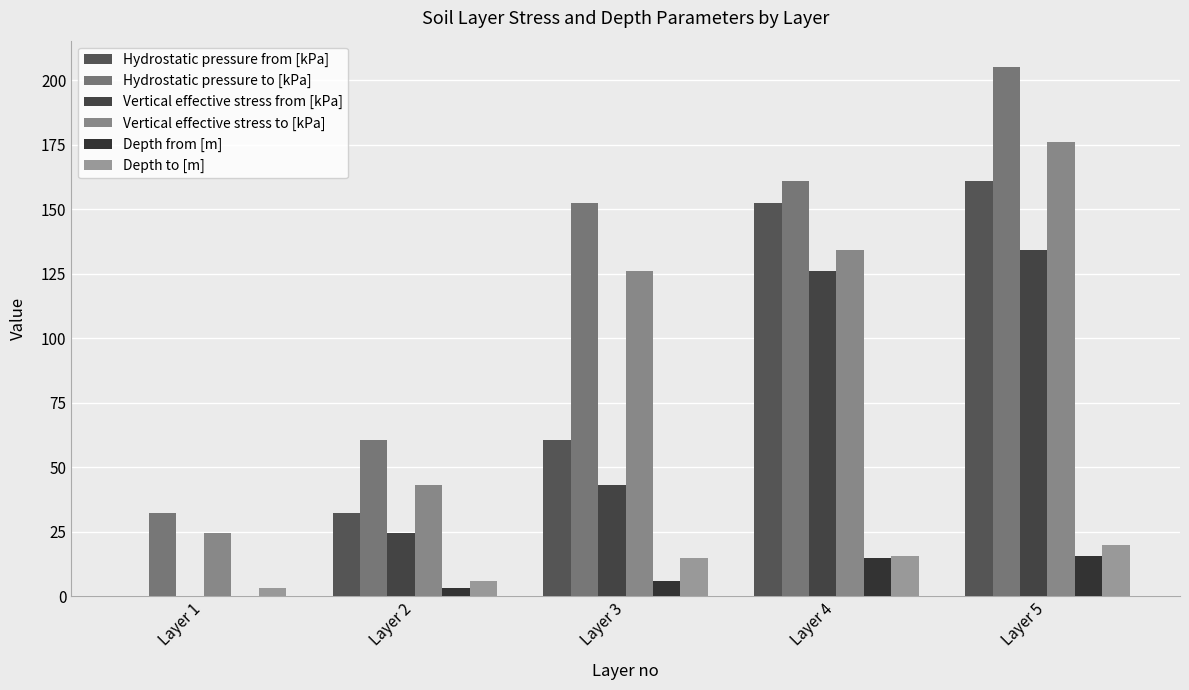

Which series changed the most between Layer 3 and Layer 4?

Hydrostatic pressure from [kPa]